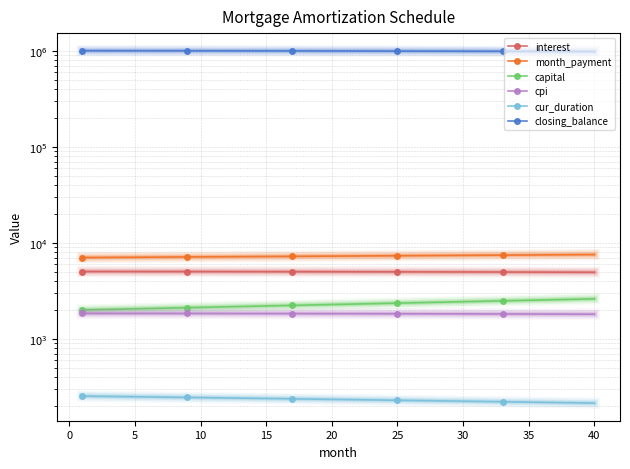

What is the difference between the maximum and minimum values in the month_payment series?

518.4